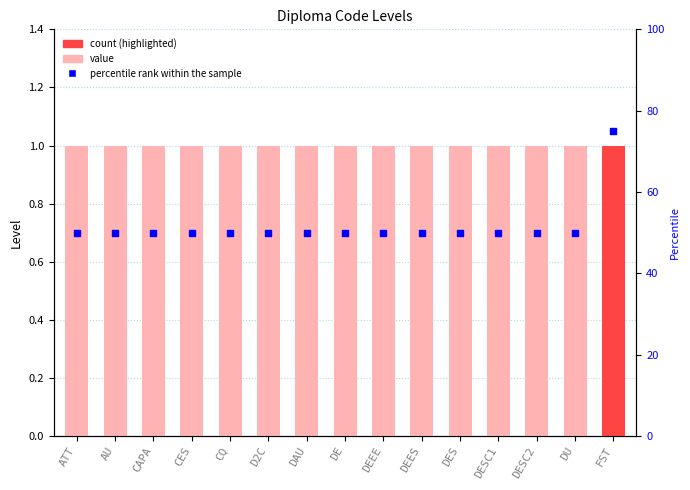

Which series reaches the minimum Y coordinate?

Level